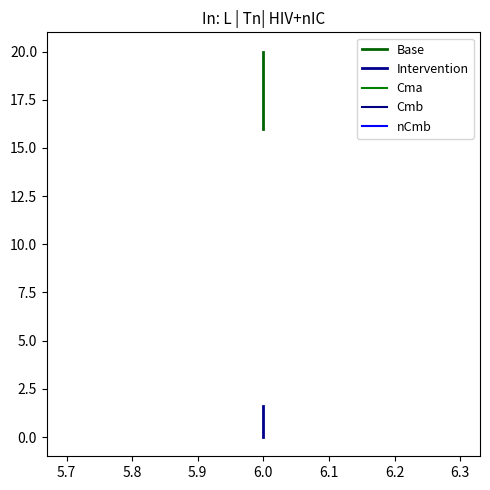

Is the value of Intervention at 6.0 greater than the value of Base at 6.0?

No